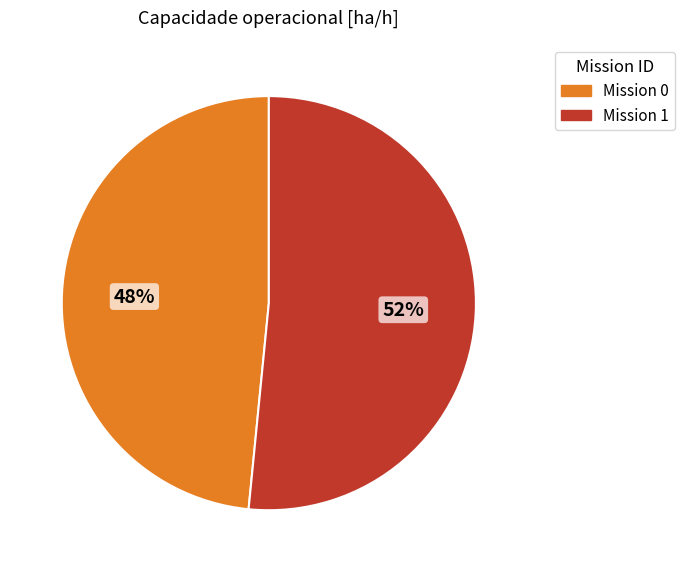

To the nearest percent, what percentage of the pie is Mission 1?

52%